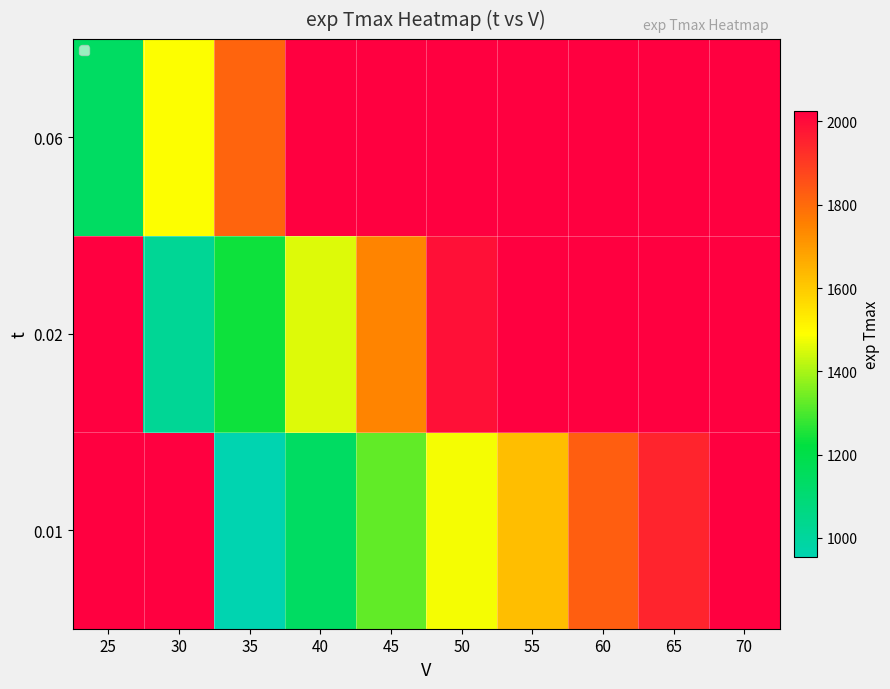

Which has a higher value, 55 or 60?

60